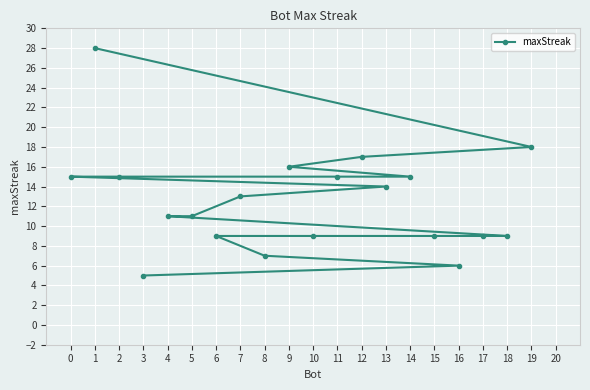

What is the value of the 20th point from the left?

18